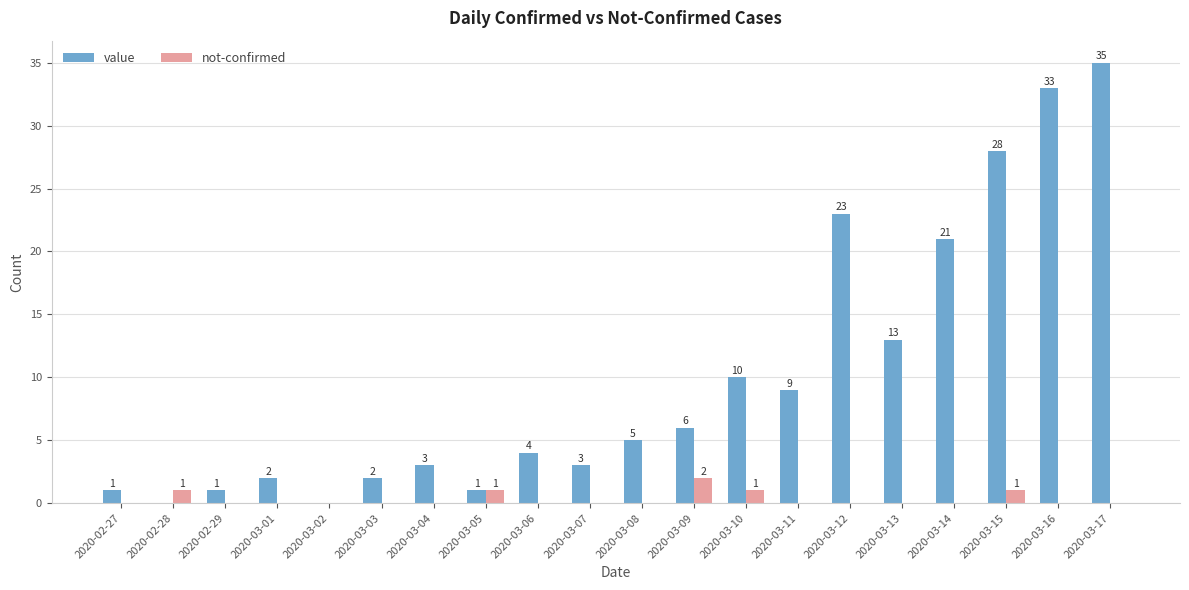

What is the sum of all value values?

200